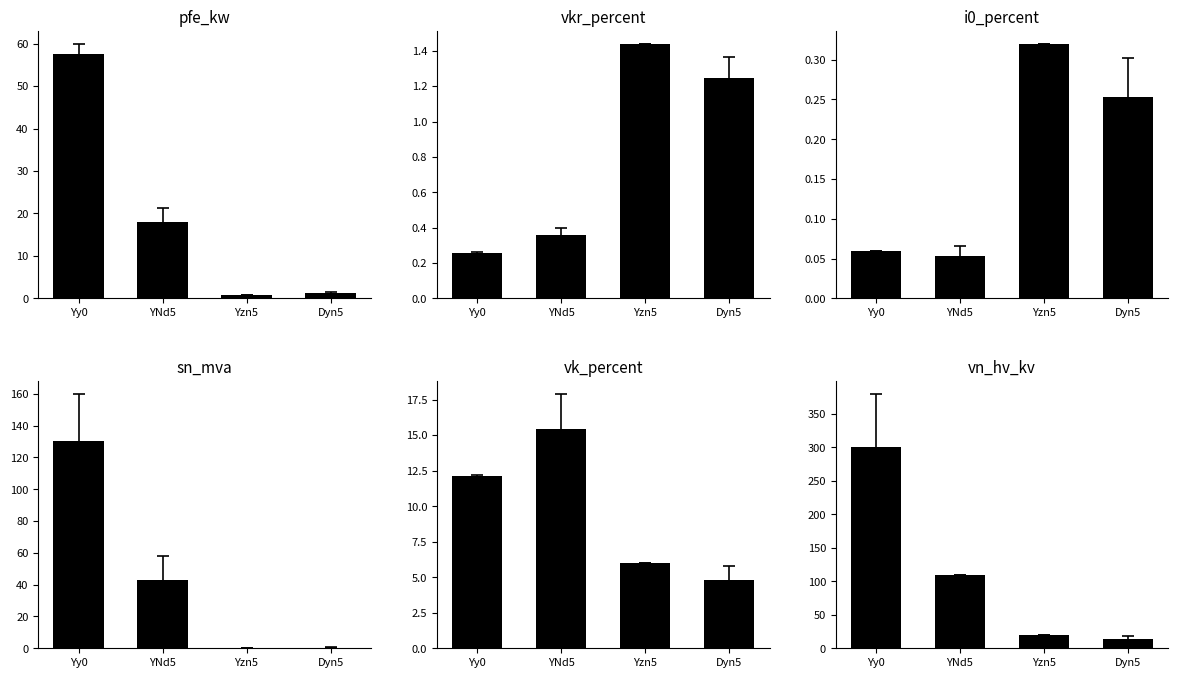

Are the bars grouped side by side (vs. stacked)?

Yes